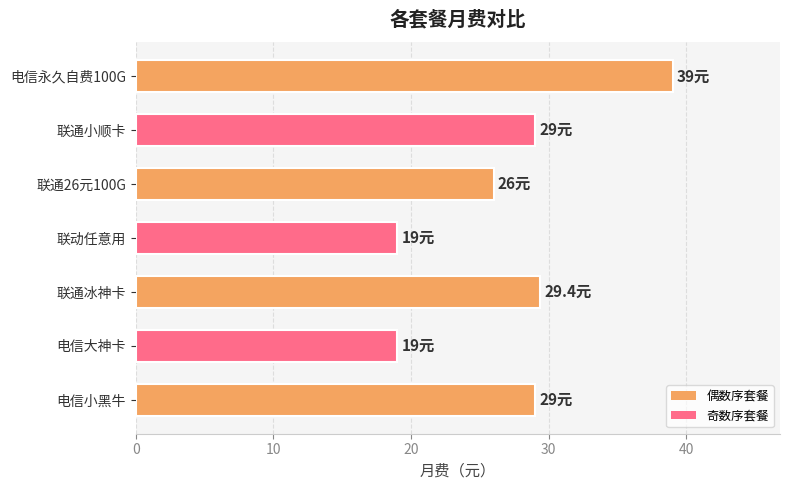

True or false: the data shows 31.2 at 联动任意用.

False